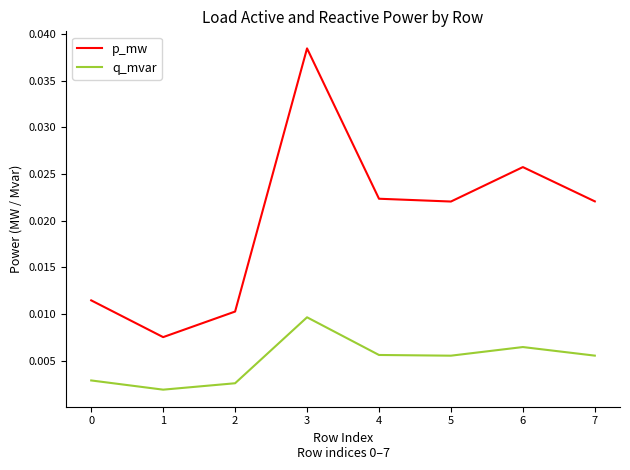

At which label is q_mvar closest to 0?

1